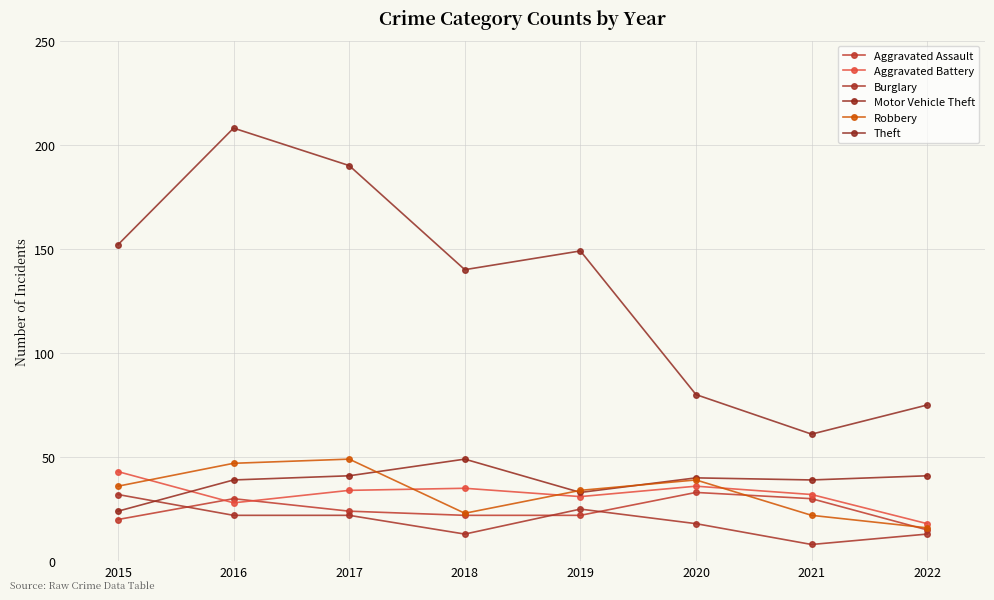

What is the greatest value displayed?

208